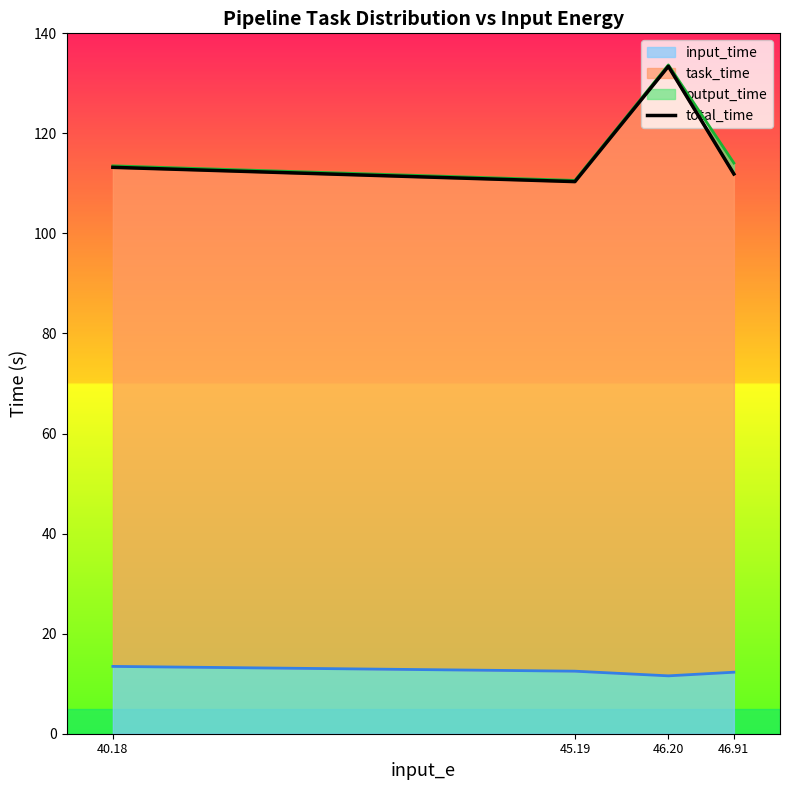

Is it true that the value at 40.18 is 182.8?

False